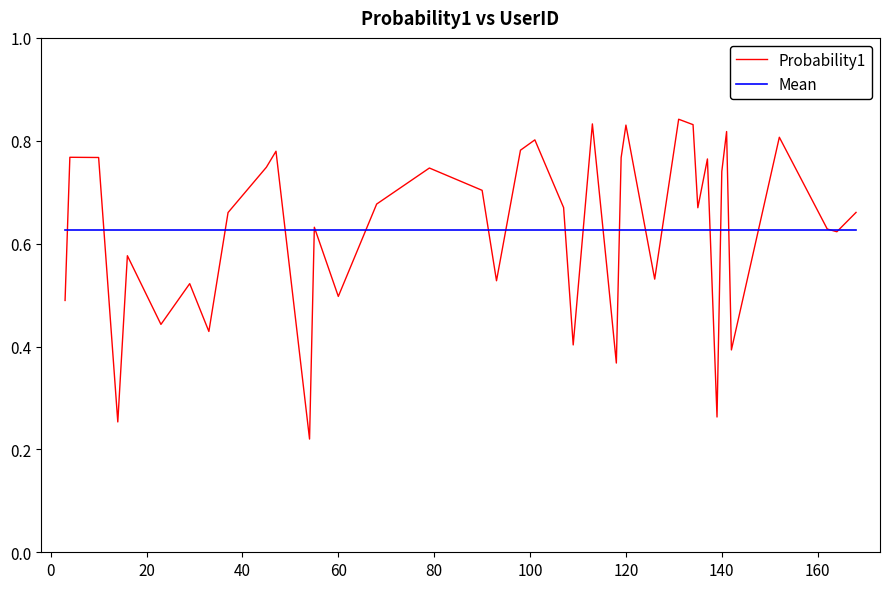

List the series in order of their peak value, lowest first.

Mean, Probability1